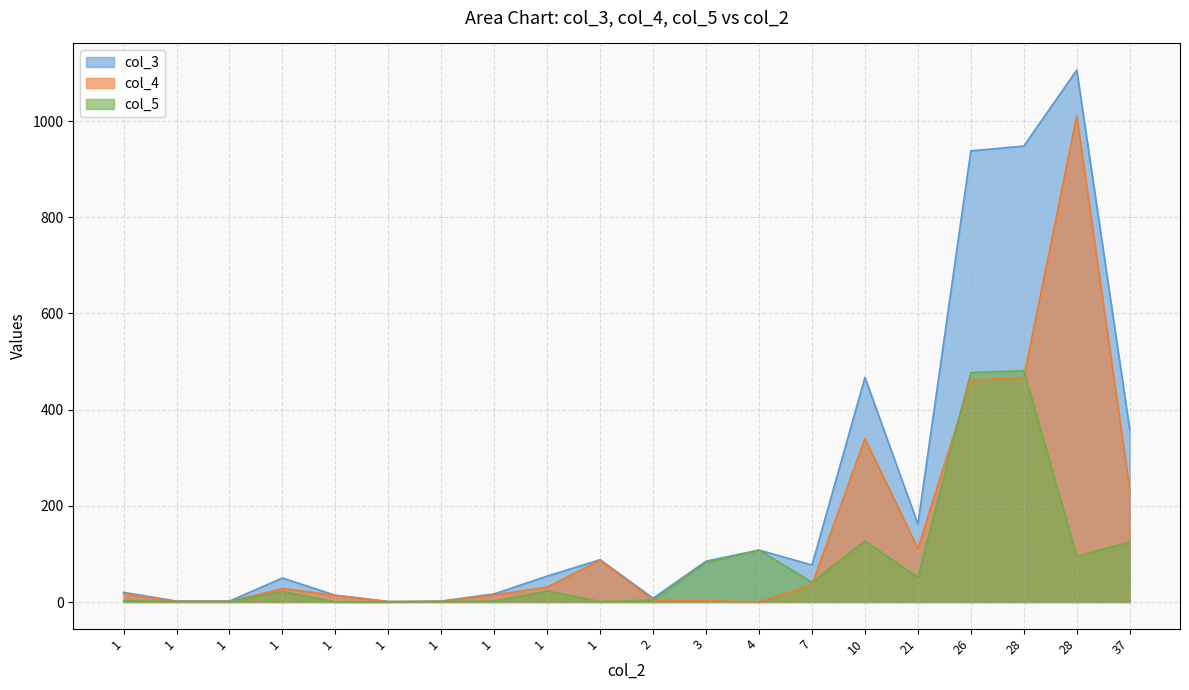

What is the label of the 8th point from the left?

1